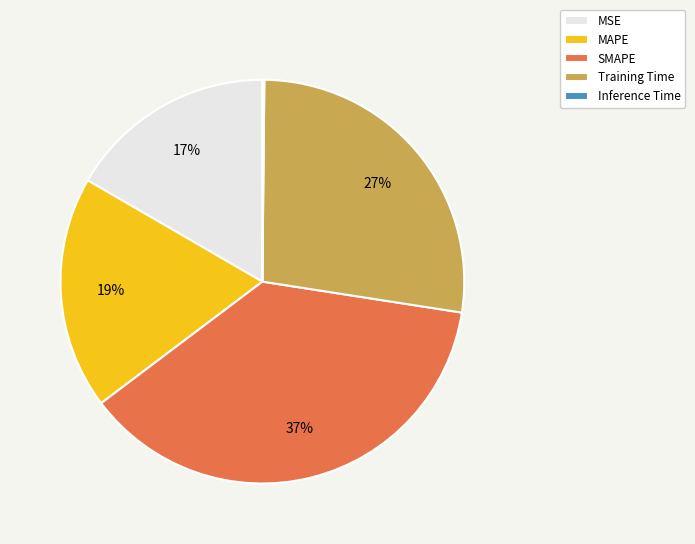

Which slice is the largest?

SMAPE